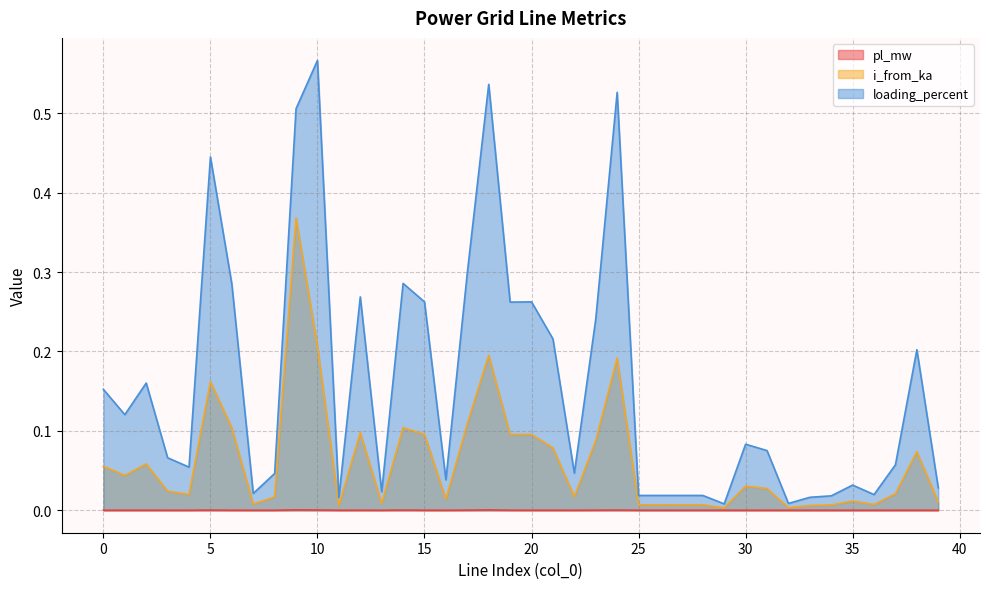

How many interior local valleys does the pl_mw series have?

11